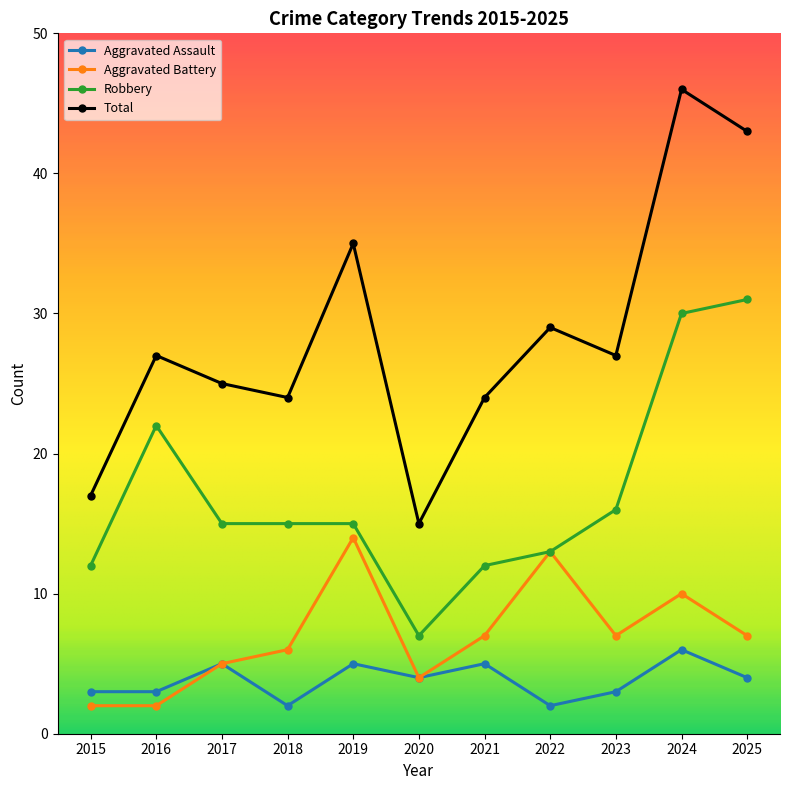

Count the number of data series in this chart.

4